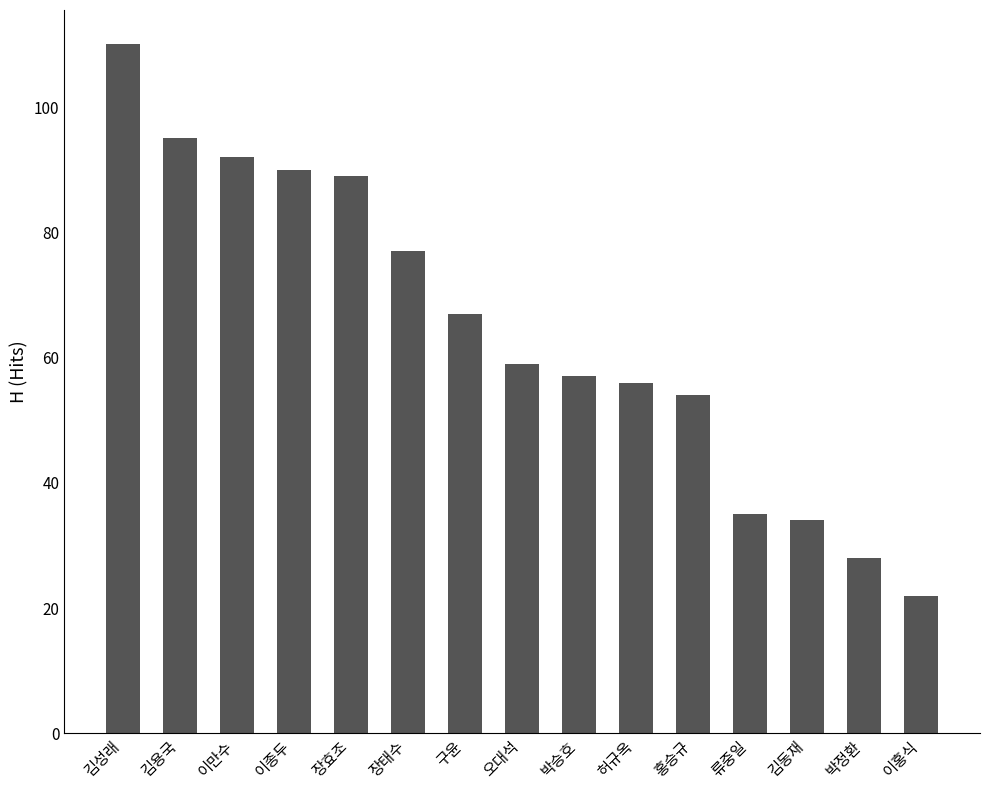

What position from the left is 이홍식?

15